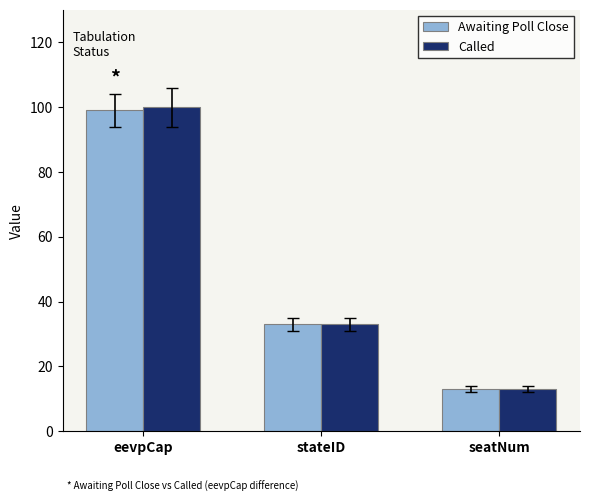

At which category does the chart reach its minimum across all series?

seatNum